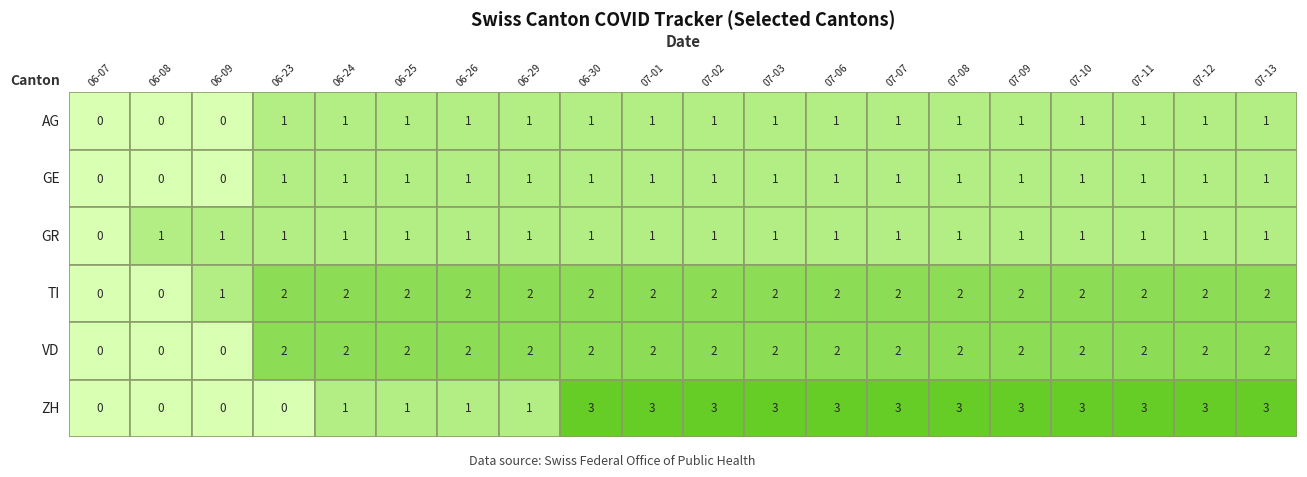

Reading left to right, list all the values displayed in this chart.

AG: 2020-06-07=0	2020-06-08=0	2020-06-09=0	2020-06-23=1	2020-06-24=1	2020-06-25=1	2020-06-26=1	2020-06-29=1	2020-06-30=1	2020-07-01=1	2020-07-02=1	2020-07-03=1	2020-07-06=1	2020-07-07=1	2020-07-08=1	2020-07-09=1	2020-07-10=1	2020-07-11=1	2020-07-12=1	2020-07-13=1
GE: 2020-06-07=0	2020-06-08=0	2020-06-09=0	2020-06-23=1	2020-06-24=1	2020-06-25=1	2020-06-26=1	2020-06-29=1	2020-06-30=1	2020-07-01=1	2020-07-02=1	2020-07-03=1	2020-07-06=1	2020-07-07=1	2020-07-08=1	2020-07-09=1	2020-07-10=1	2020-07-11=1	2020-07-12=1	2020-07-13=1
GR: 2020-06-07=0	2020-06-08=1	2020-06-09=1	2020-06-23=1	2020-06-24=1	2020-06-25=1	2020-06-26=1	2020-06-29=1	2020-06-30=1	2020-07-01=1	2020-07-02=1	2020-07-03=1	2020-07-06=1	2020-07-07=1	2020-07-08=1	2020-07-09=1	2020-07-10=1	2020-07-11=1	2020-07-12=1	2020-07-13=1
TI: 2020-06-07=0	2020-06-08=0	2020-06-09=1	2020-06-23=2	2020-06-24=2	2020-06-25=2	2020-06-26=2	2020-06-29=2	2020-06-30=2	2020-07-01=2	2020-07-02=2	2020-07-03=2	2020-07-06=2	2020-07-07=2	2020-07-08=2	2020-07-09=2	2020-07-10=2	2020-07-11=2	2020-07-12=2	2020-07-13=2
VD: 2020-06-07=0	2020-06-08=0	2020-06-09=0	2020-06-23=2	2020-06-24=2	2020-06-25=2	2020-06-26=2	2020-06-29=2	2020-06-30=2	2020-07-01=2	2020-07-02=2	2020-07-03=2	2020-07-06=2	2020-07-07=2	2020-07-08=2	2020-07-09=2	2020-07-10=2	2020-07-11=2	2020-07-12=2	2020-07-13=2
ZH: 2020-06-07=0	2020-06-08=0	2020-06-09=0	2020-06-23=0	2020-06-24=1	2020-06-25=1	2020-06-26=1	2020-06-29=1	2020-06-30=3	2020-07-01=3	2020-07-02=3	2020-07-03=3	2020-07-06=3	2020-07-07=3	2020-07-08=3	2020-07-09=3	2020-07-10=3	2020-07-11=3	2020-07-12=3	2020-07-13=3